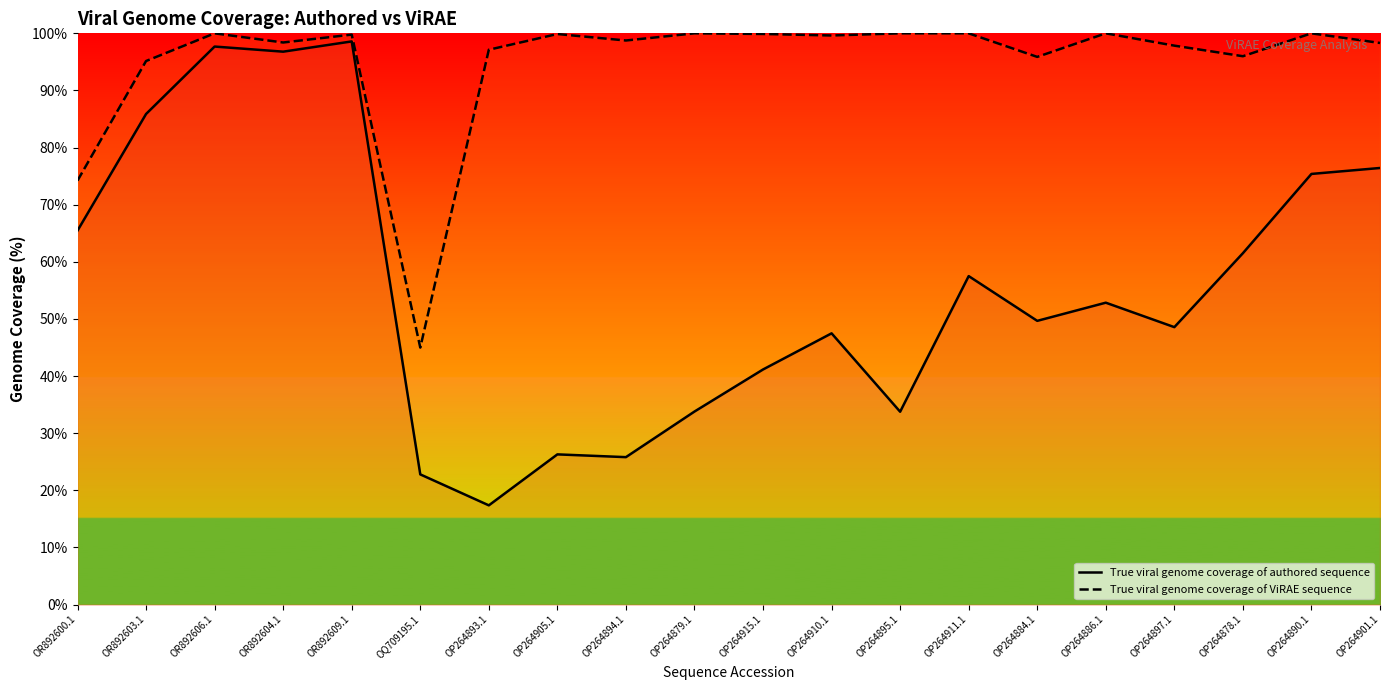

What is the difference between the second highest and minimum values in the True viral genome coverage of ViRAE sequence series?

55.0